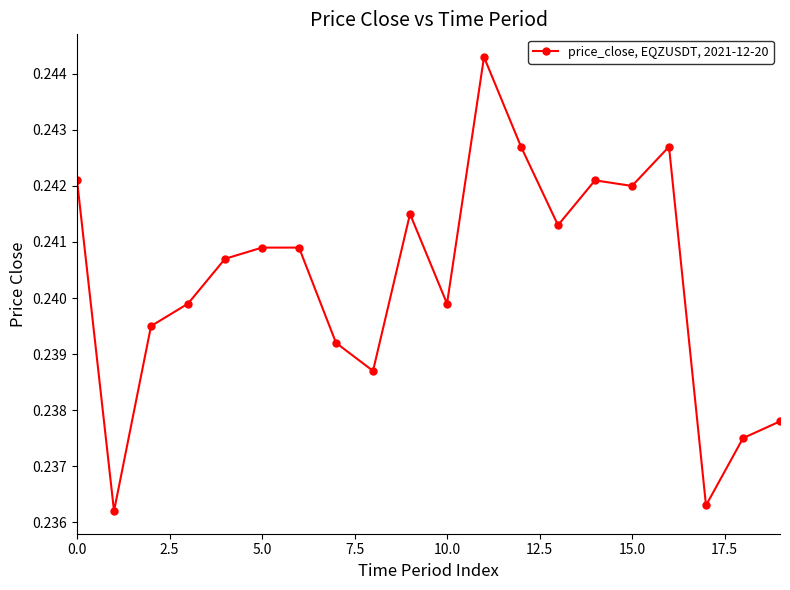

True or false: the data has more than 0 interior local peaks.

True